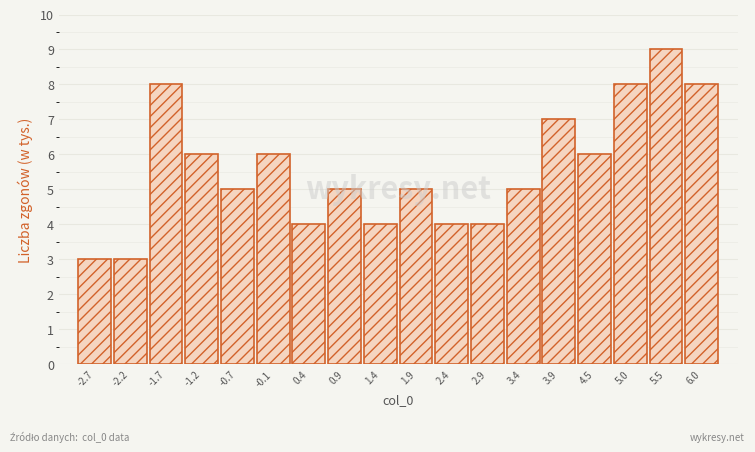

What is the sum of all values?

100